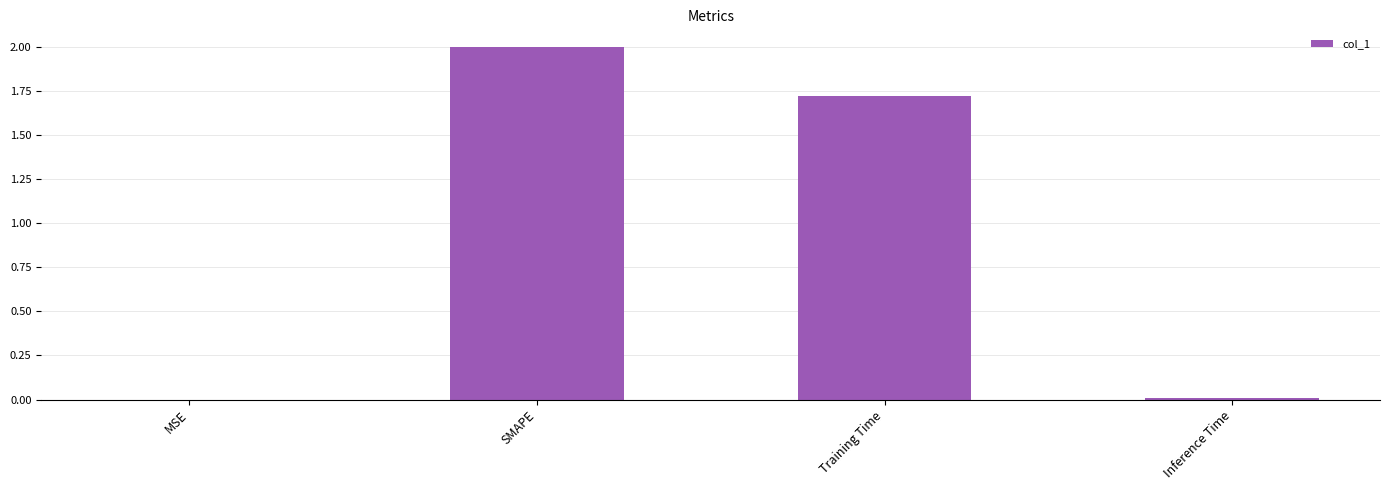

Where does the data first go above 1?

SMAPE